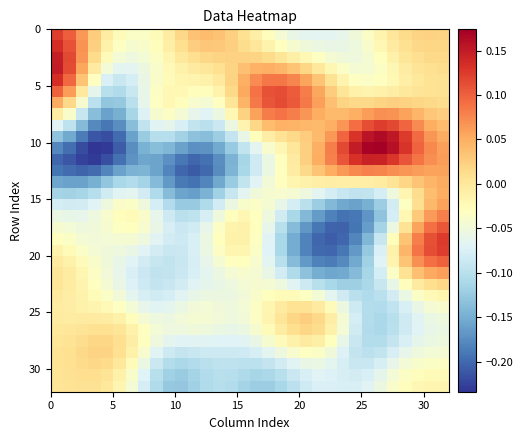

Which series has the largest total across all categories?

row_5